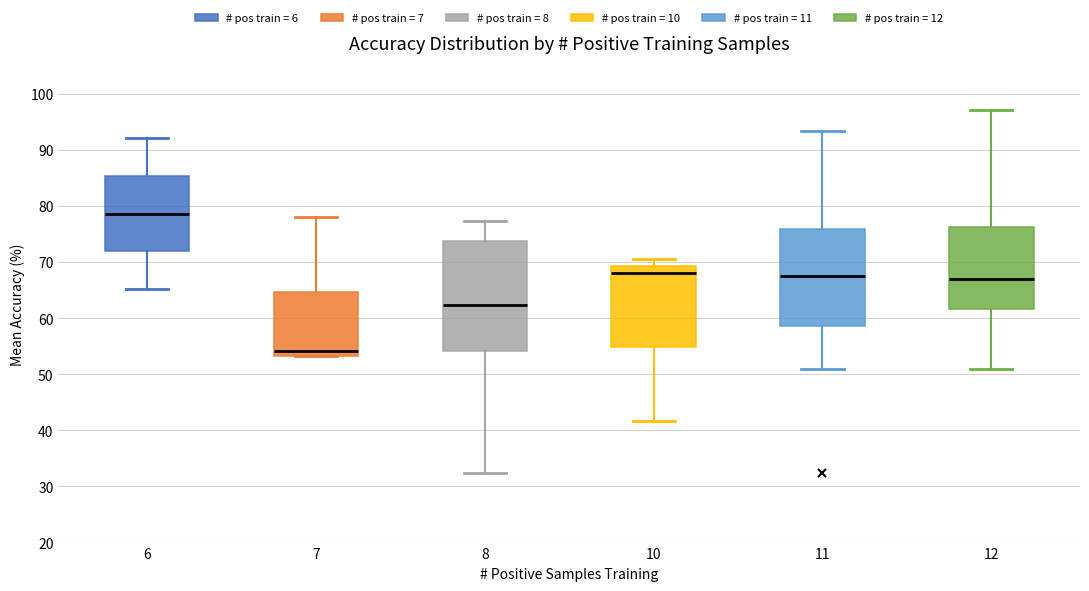

Reading left to right, read every box against the y-axis: the position of its median line, the range the box covers, and the ends of its whiskers. The values are not printed on the chart, so give them approximately, as read against the axis.

6: median 79, box 72 to 85, whiskers 65 to 92
7: median 54, box 53 to 65, whiskers 53 to 78
8: median 62, box 54 to 74, whiskers 32 to 77
10: median 68, box 55 to 69, whiskers 42 to 71
11: median 68, box 59 to 76, whiskers 51 to 93
12: median 67, box 62 to 76, whiskers 51 to 97